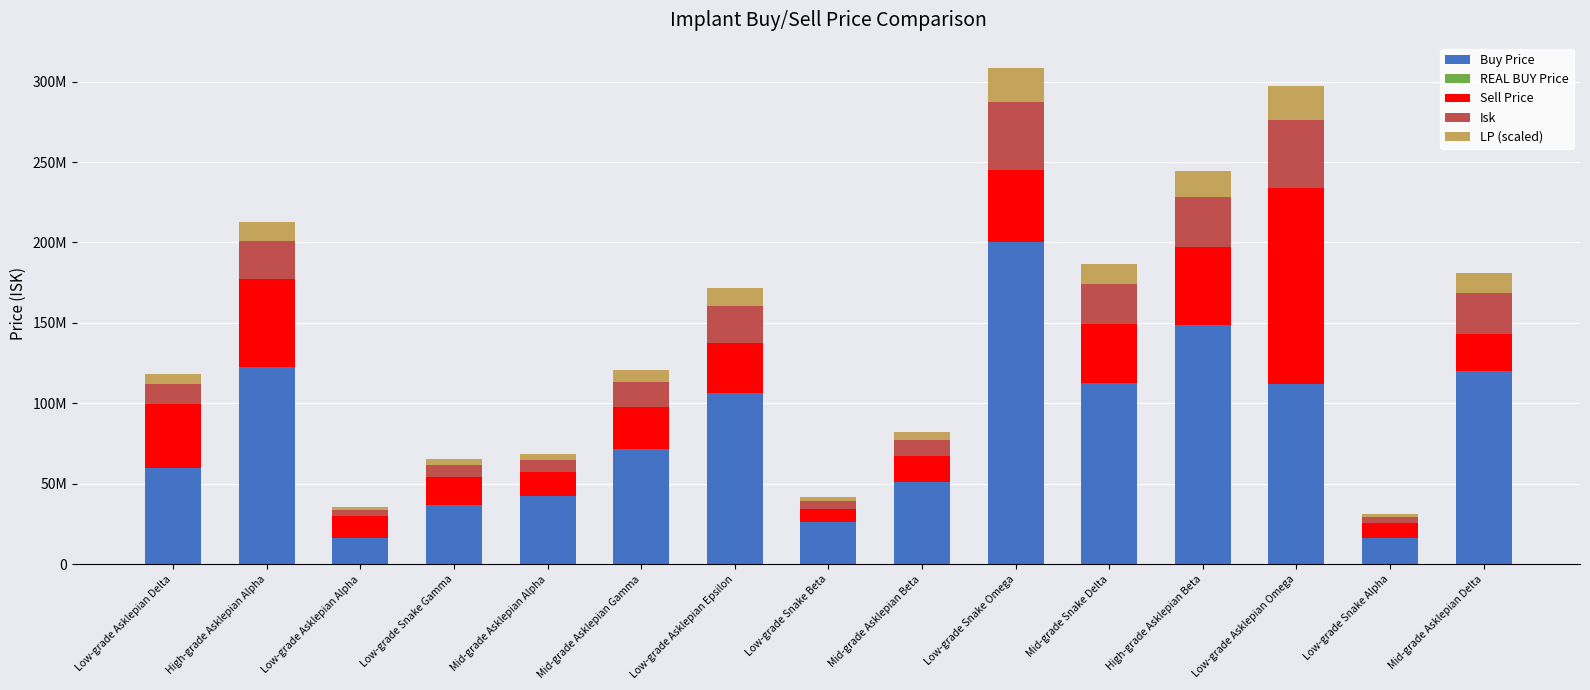

Count the number of categories in the chart.

15